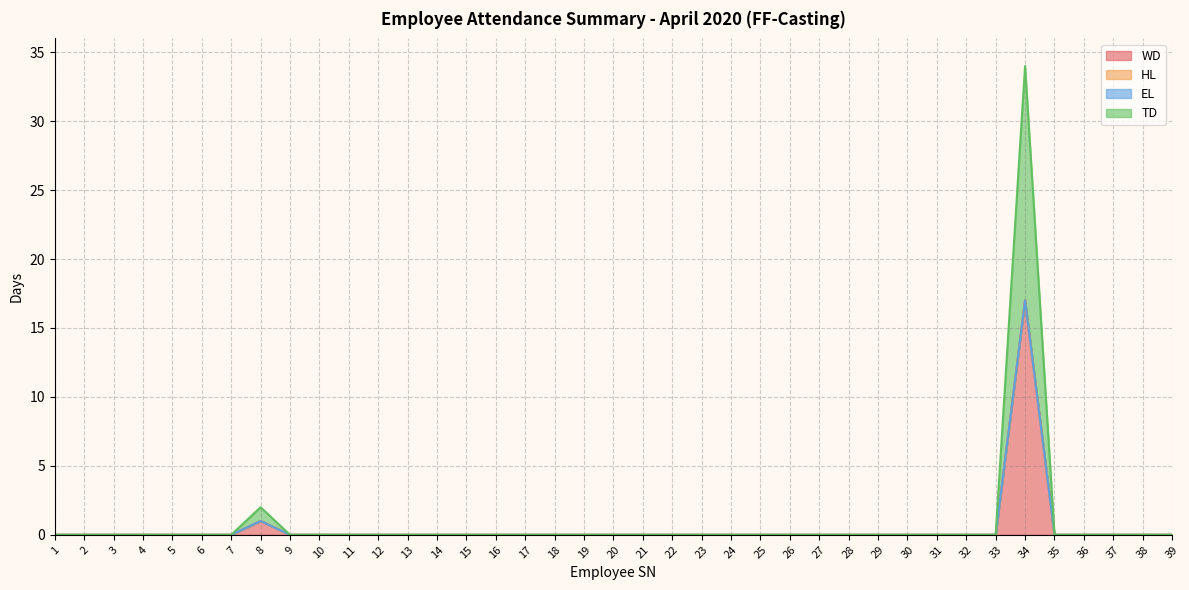

At which category is the sum across all series the highest?

34